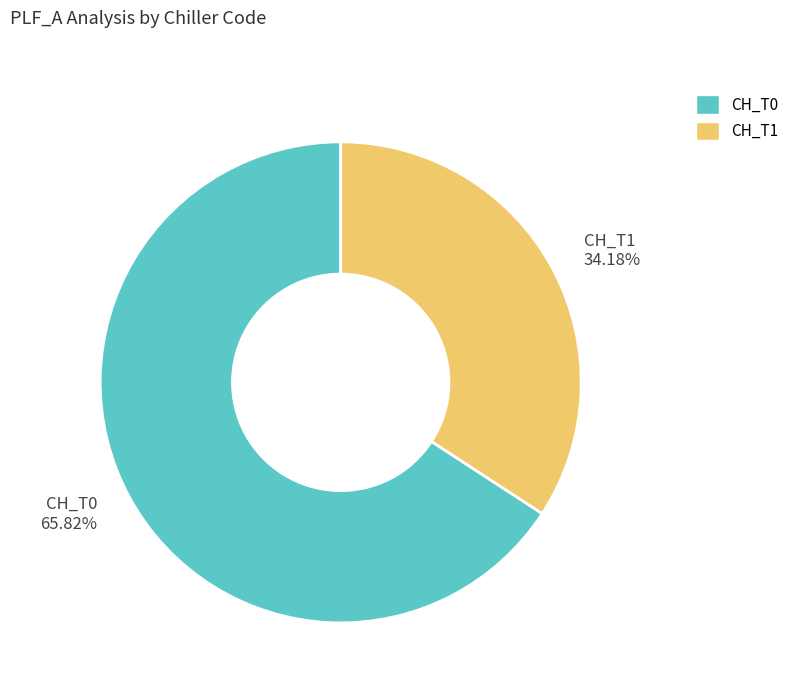

Does CH_T1 represent more than half of the total?

No